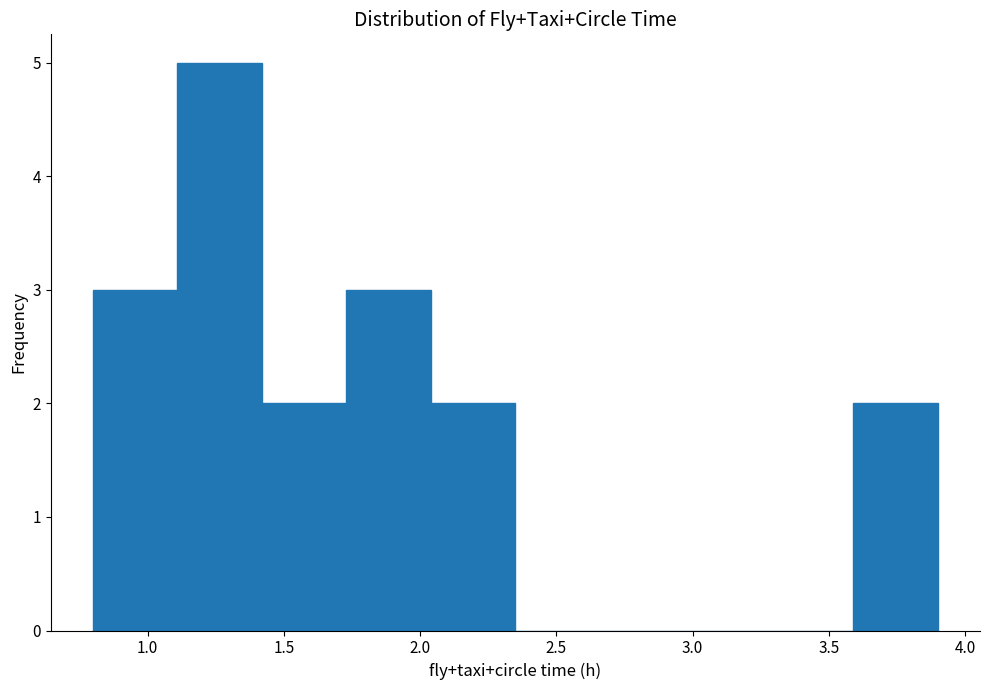

Reading left to right, list every bar in this chart as the range it spans on the x-axis followed by its height. Neither the bar edges nor the heights are printed on the chart, so give them approximately, as read against the axes.

0.80 to 1.11: 3
1.11 to 1.42: 5
1.42 to 1.73: 2
1.73 to 2.04: 3
2.04 to 2.35: 2
2.35 to 2.66: 0
2.66 to 2.97: 0
2.97 to 3.28: 0
3.28 to 3.59: 0
3.59 to 3.90: 2